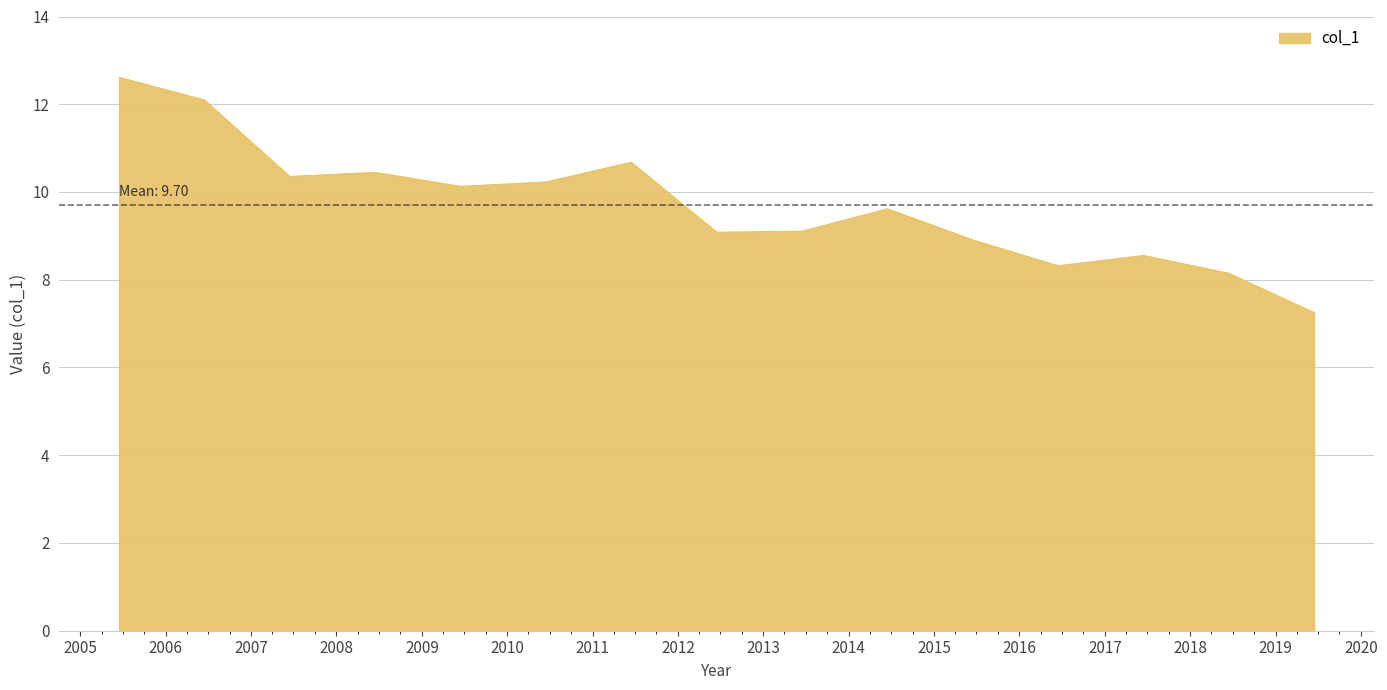

What is the difference between the maximum and minimum values?

5.4